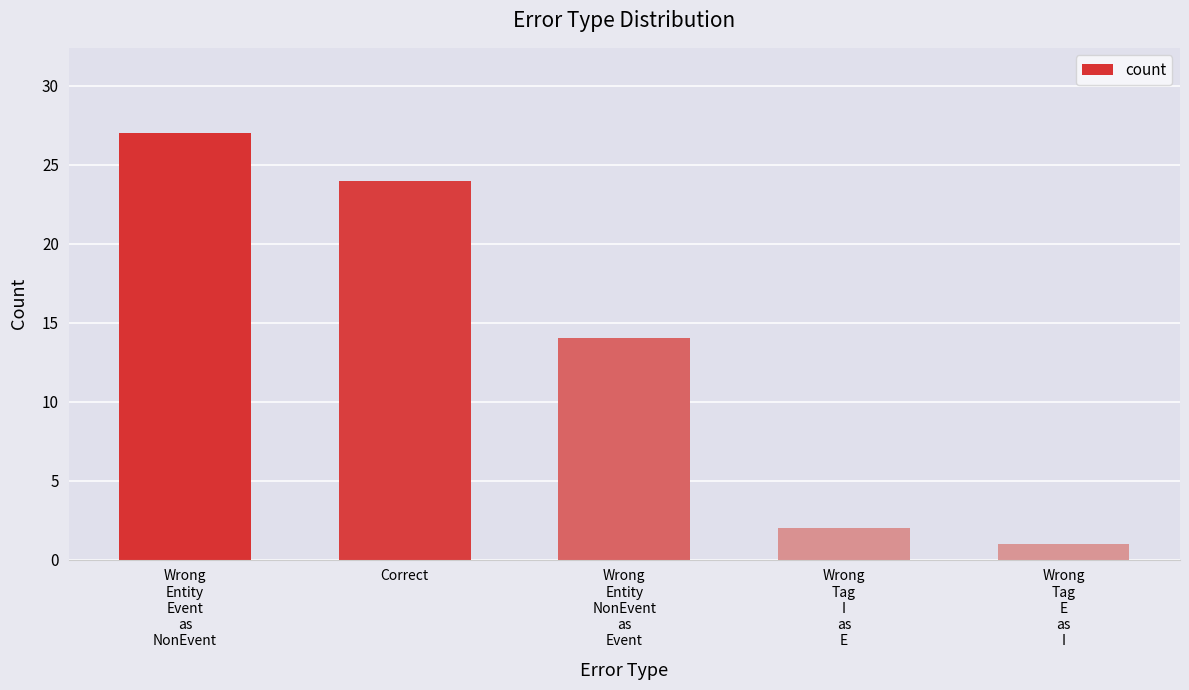

What position from the left is Wrong
Entity
Event
as
NonEvent?

1